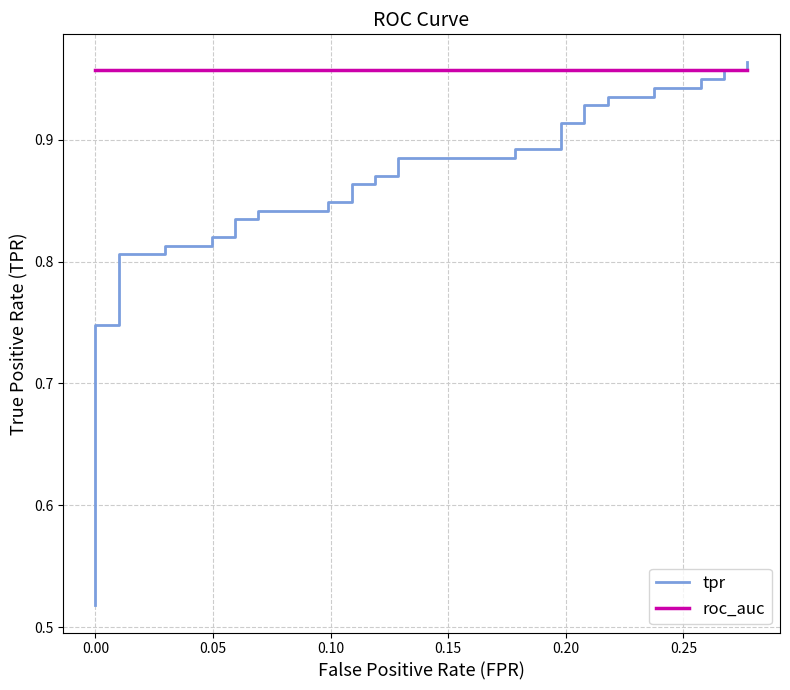

What are all the series names shown in the legend?

tpr, roc_auc